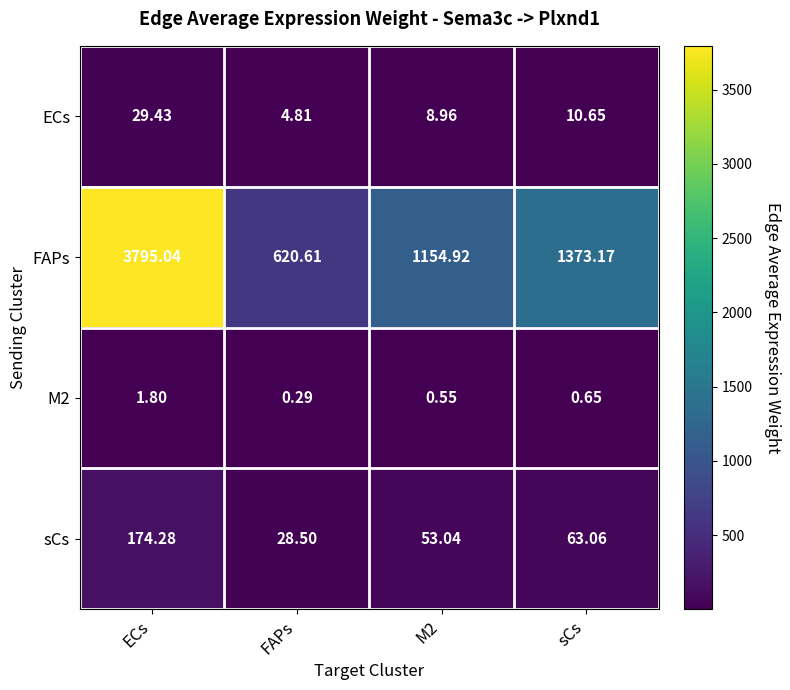

At which label is FAPs closest to 2207?

sCs